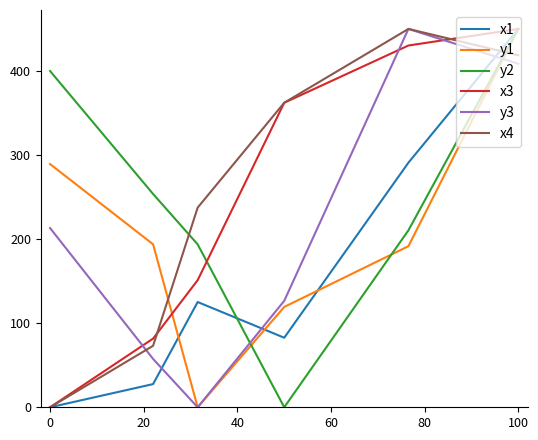

What are all the series names shown in the legend?

x1, y1, y2, x3, y3, x4